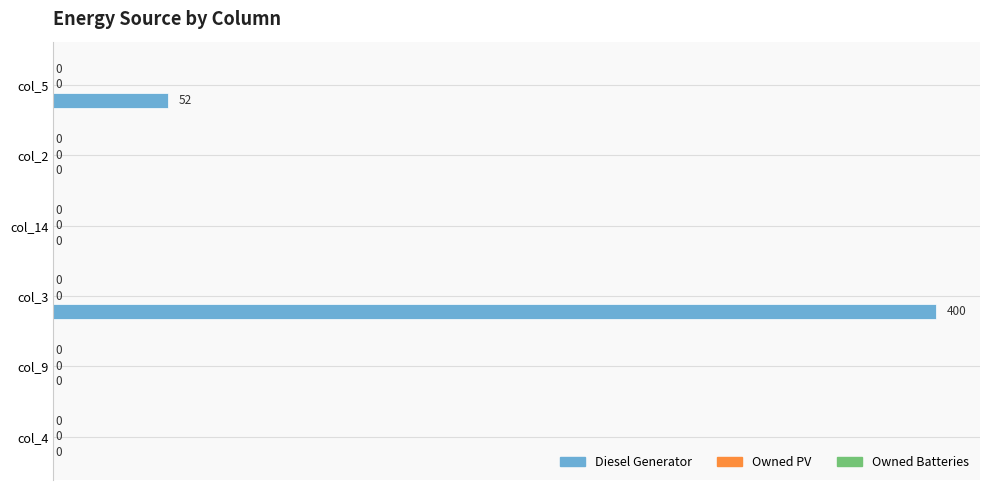

Reading top to bottom, transcribe all the data shown in this chart.

col_5=52	col_2=0	col_14=0	col_3=400	col_9=0	col_4=0